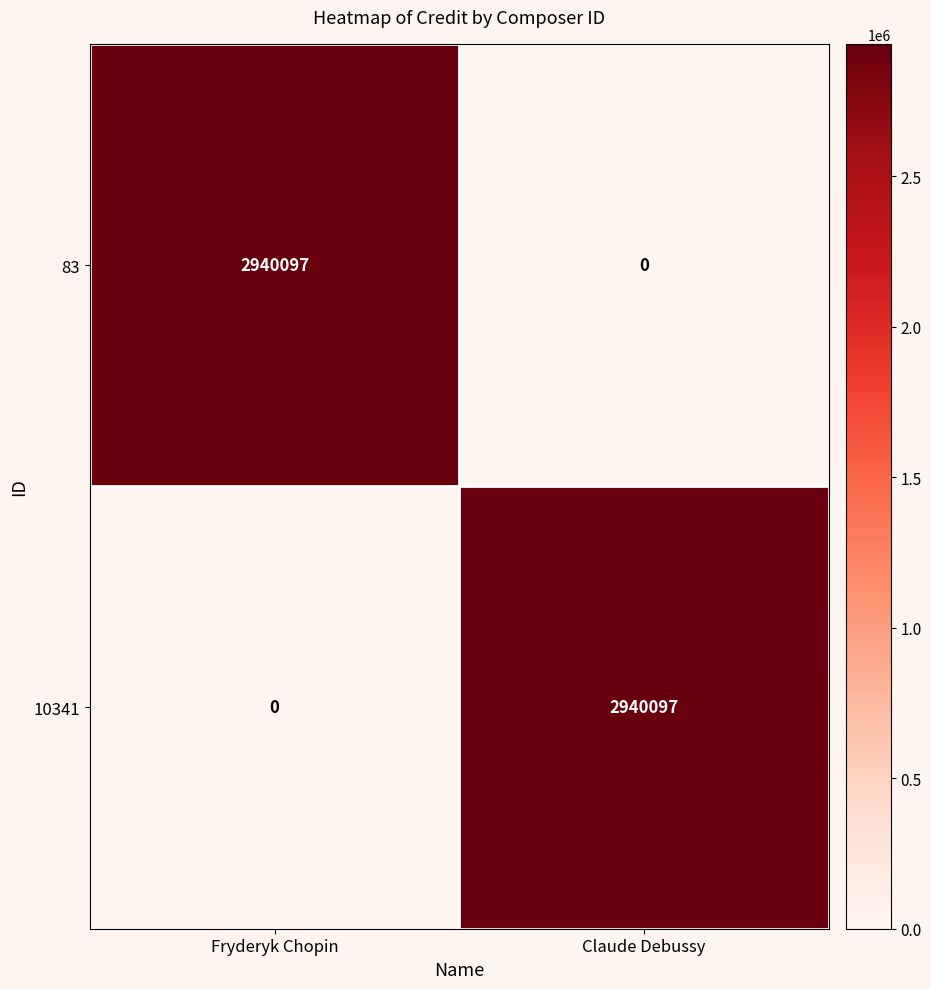

Is it true that 83 equals 0 at Claude Debussy?

True